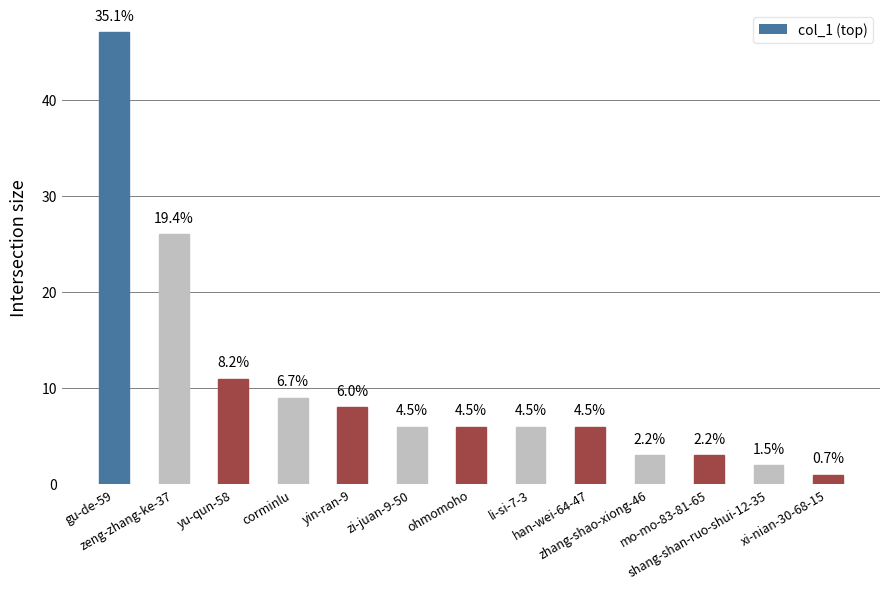

Where is the data nearest to the value 24?

zeng-zhang-ke-37